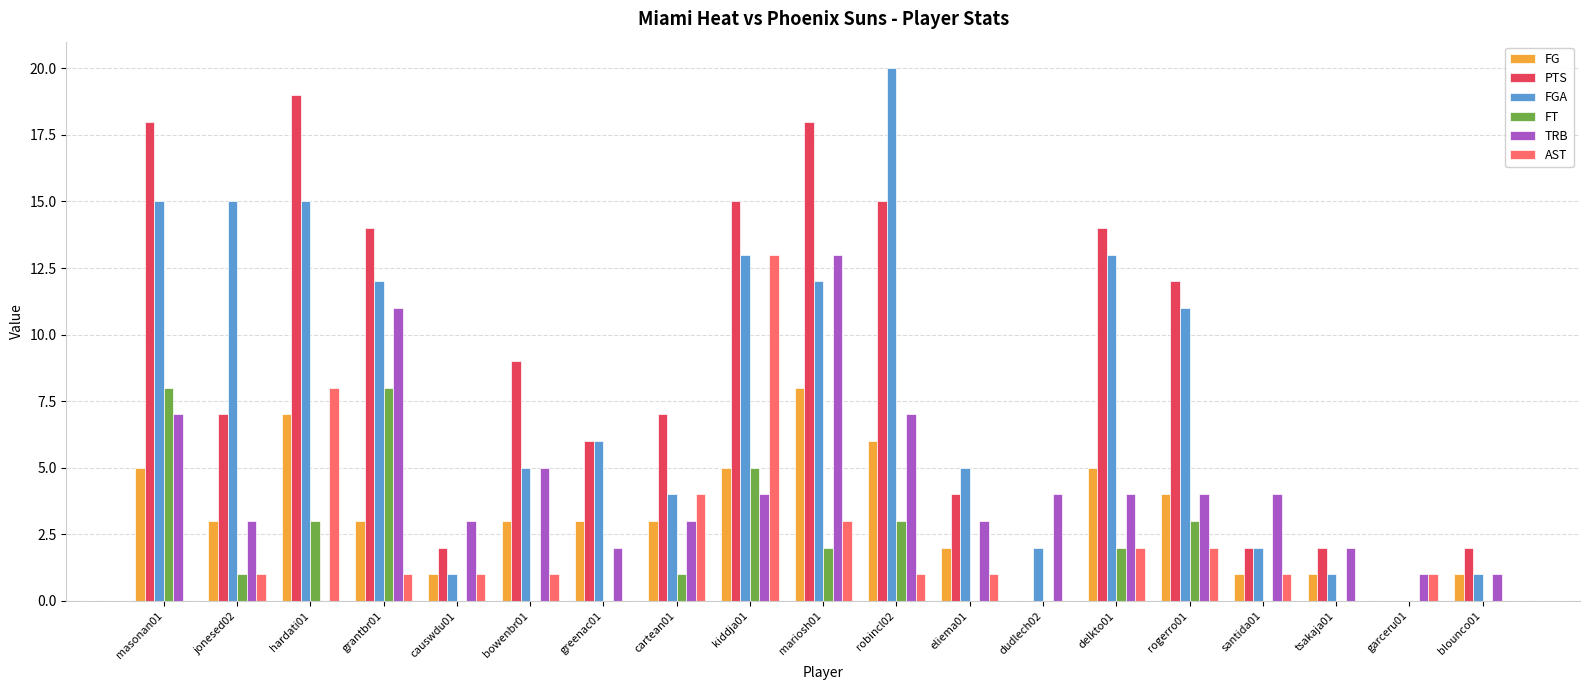

Which series changed the most between robincl02 and tsakaja01?

FGA